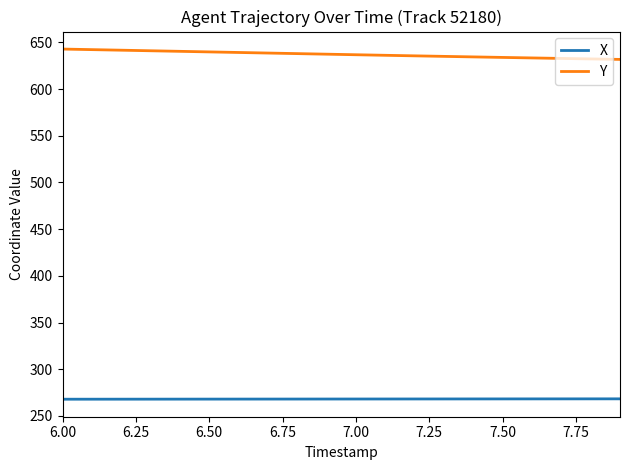

What is the difference between the maximum and minimum values in the Y series?

11.1